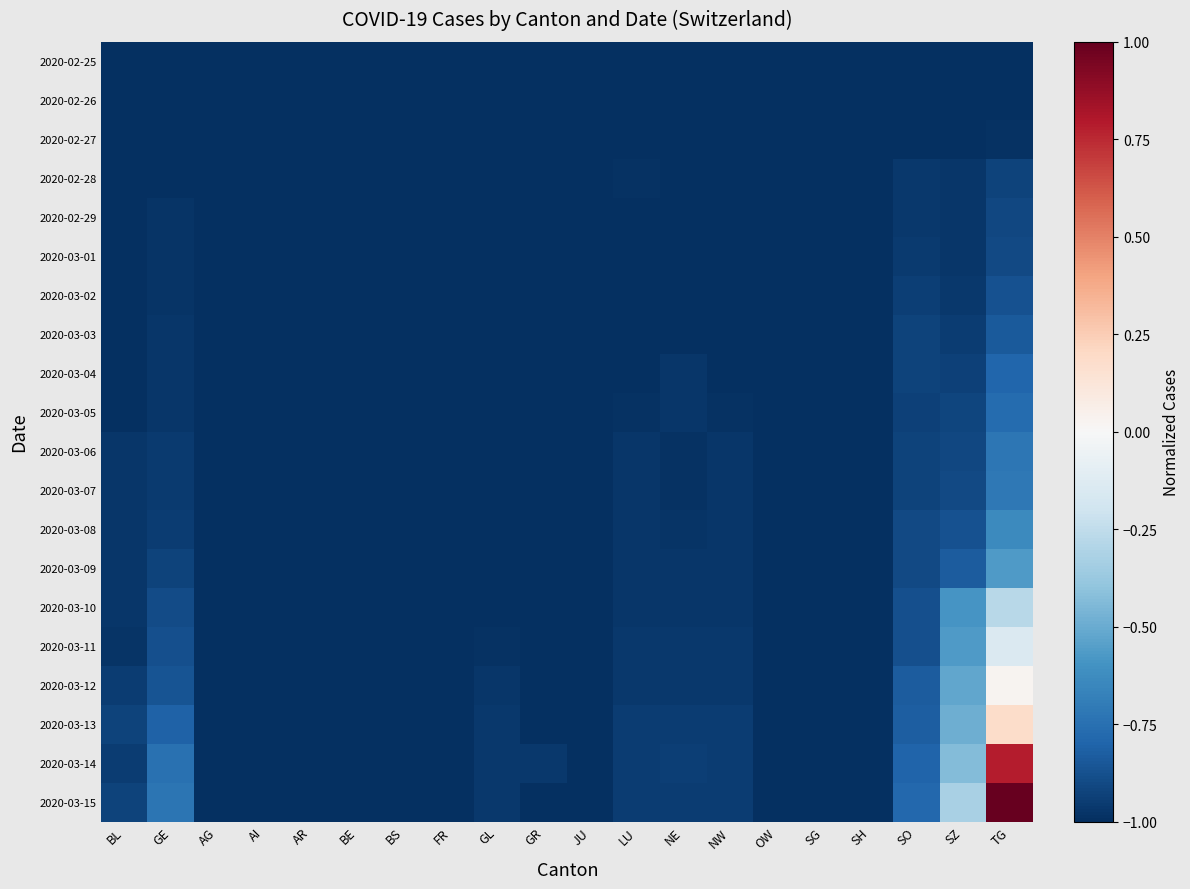

Between AG and NW, which series saw the biggest shift?

2020-03-15